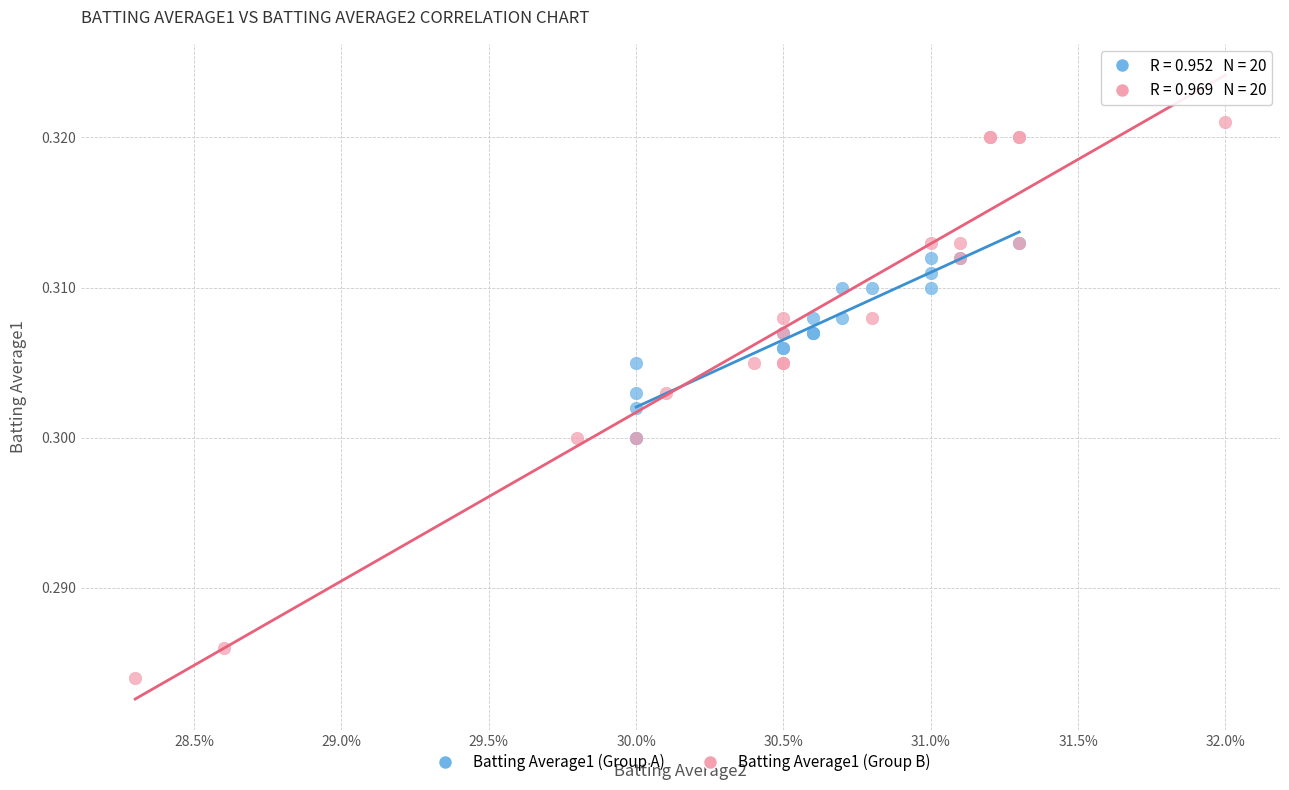

Which series reaches the maximum Y coordinate?

Batting Average1 (Group B)